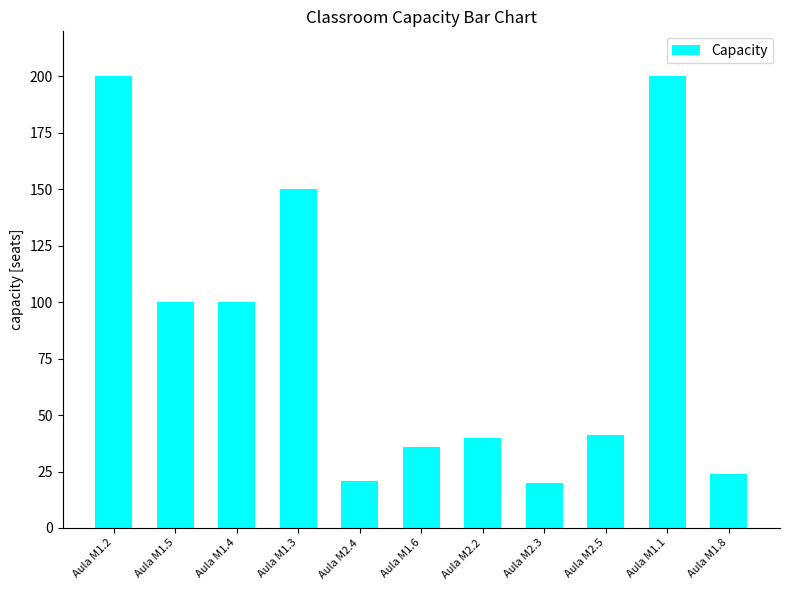

How many data points are less than 41?

5